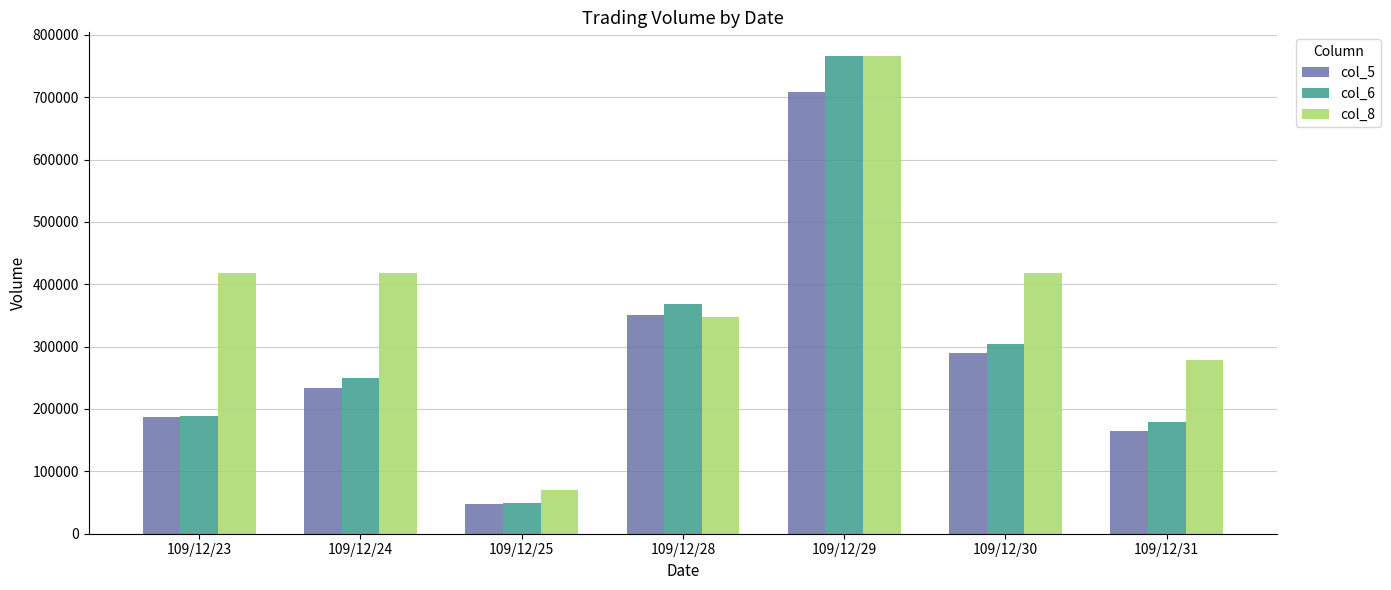

What is the sum of all col_6 values?

2106630.0